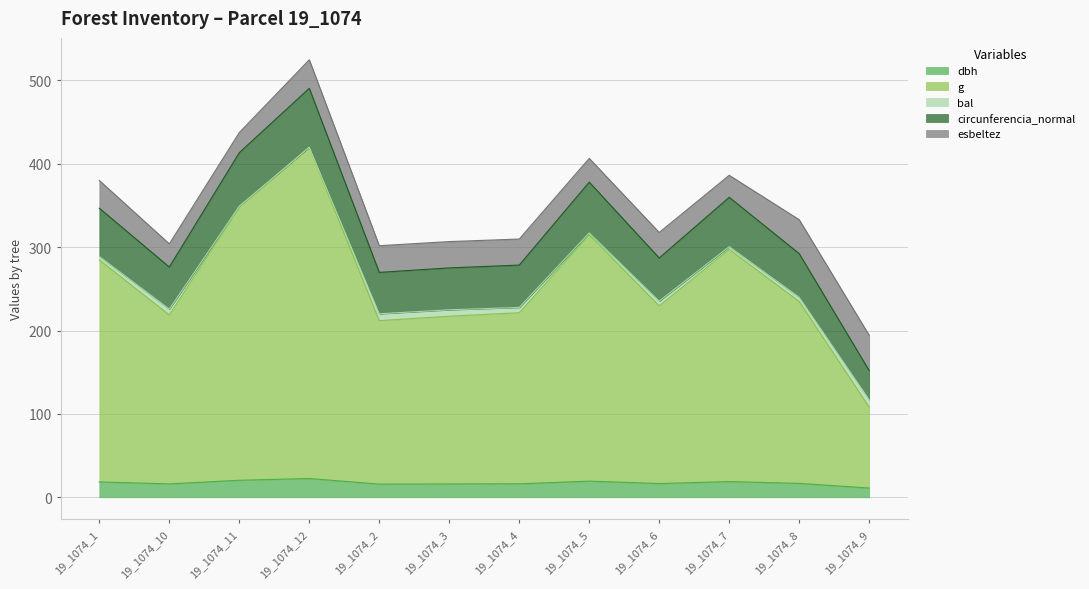

What is the average value of the g series?

258.9